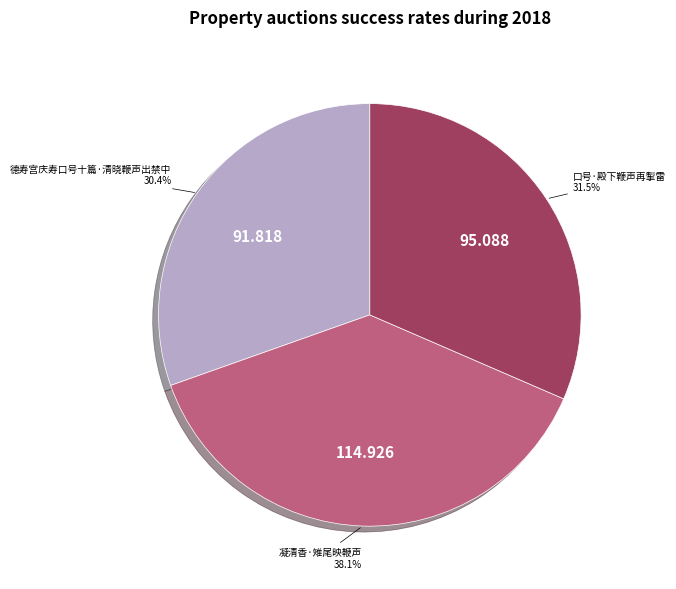

To the nearest percent, what portion does 凝清香·雉尾映鞭声 represent?

38%